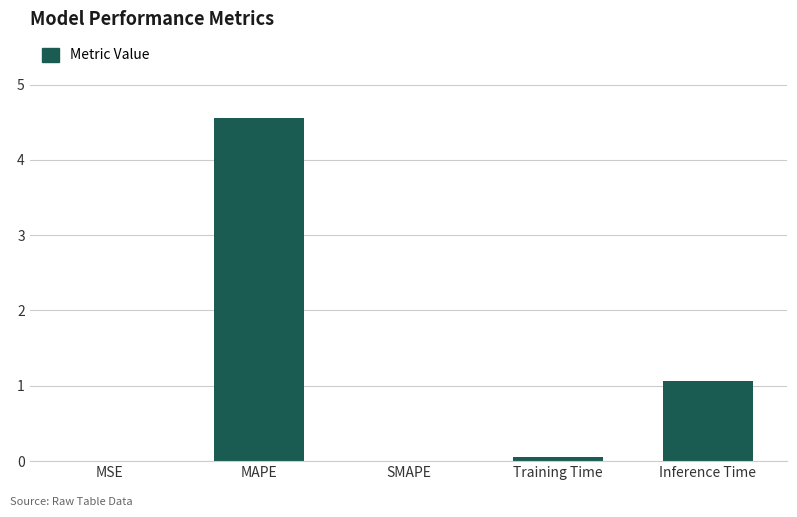

Does the chart contain stacked bars?

No